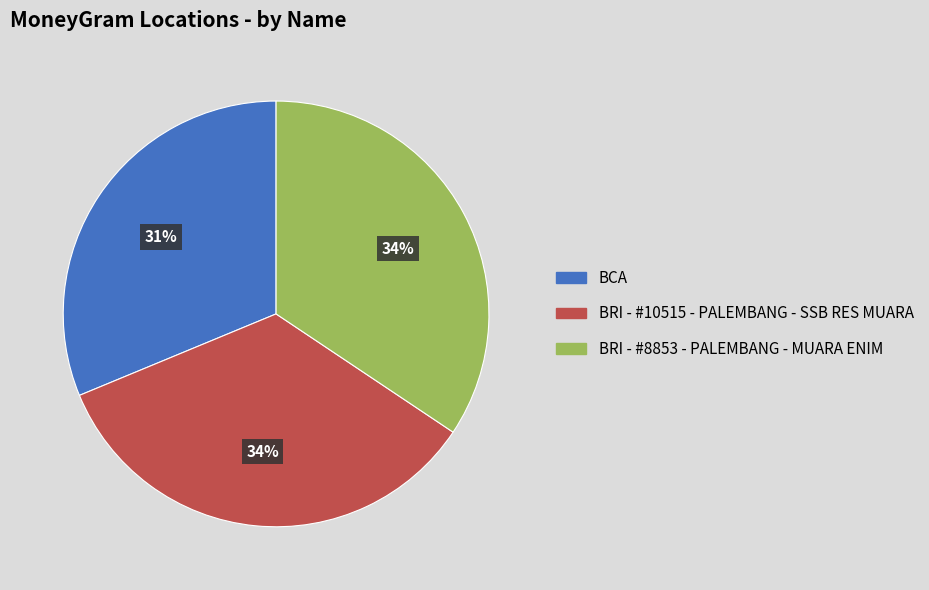

To the nearest percent, what portion does BCA represent?

31%